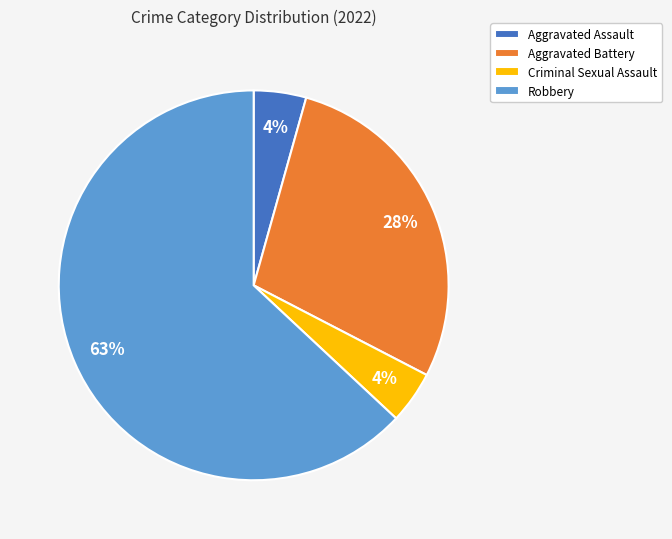

Does Aggravated Battery account for over 50% of the chart?

No